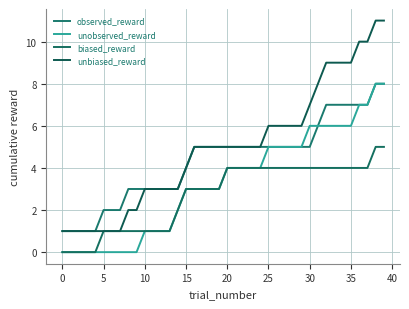

How many lines are shown in the chart?

4